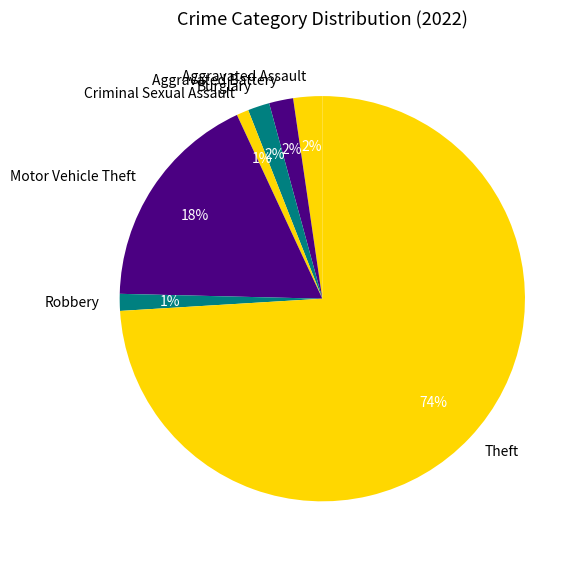

Which slice represents more than half of the pie?

Theft